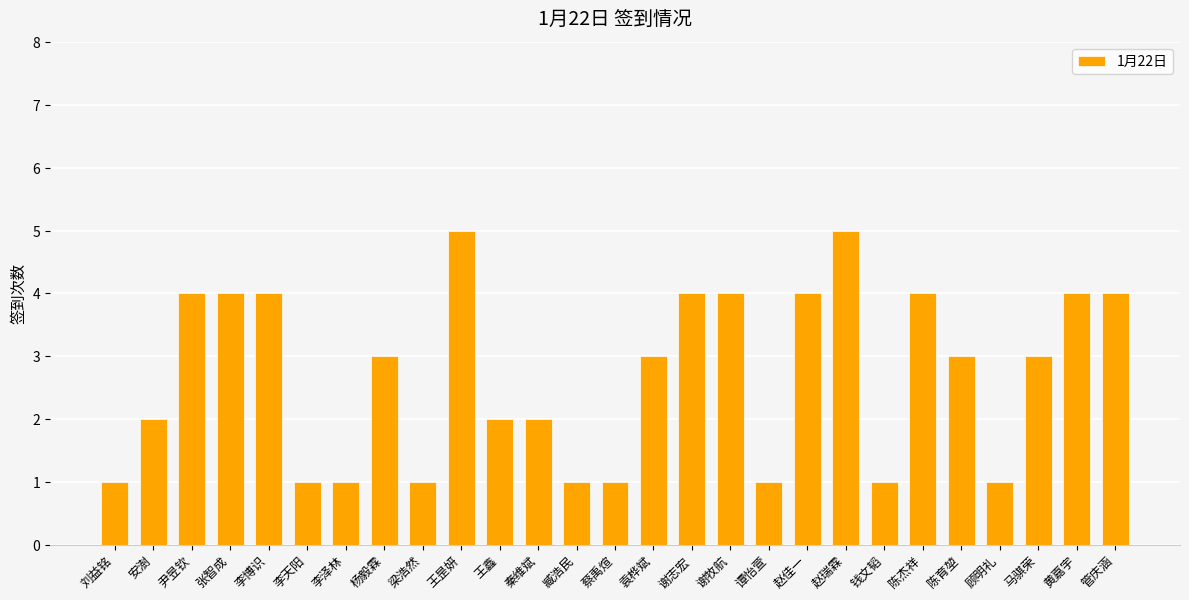

Reading left to right, what are all the values shown in this chart?

刘益铭=1	安澍=2	尹昱钦=4	张智成=4	李博识=4	李天阳=1	李泽林=1	杨毅霖=3	梁浩然=1	王昰妍=5	王鑫=2	秦维斌=2	臧浩民=1	蔡禹煊=1	袁桦斌=3	谢志宏=4	谢牧航=4	谭怡萱=1	赵佳一=4	赵瑞霖=5	钱文韬=1	陈杰祥=4	陈育堃=3	顾明礼=1	马骐荣=3	黄嘉宇=4	管庆涵=4